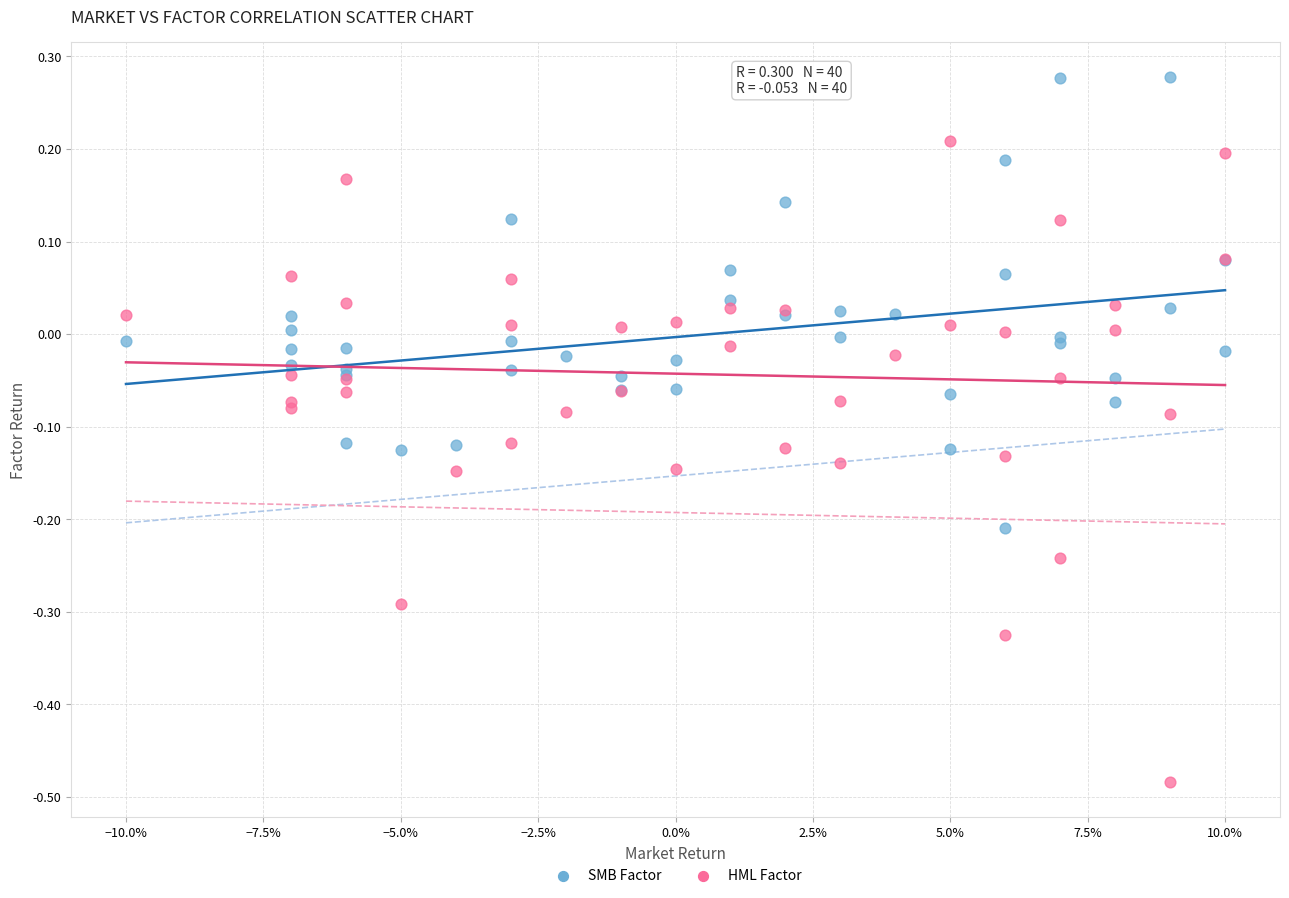

What are all the series names shown in the legend?

SMB Factor, HML Factor